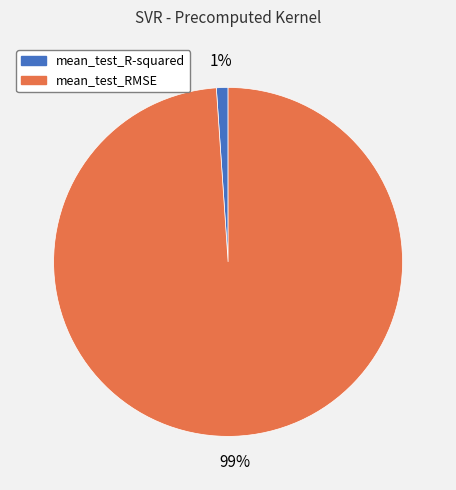

What percentage is the mean_test_RMSE slice, to the nearest percent?

99%